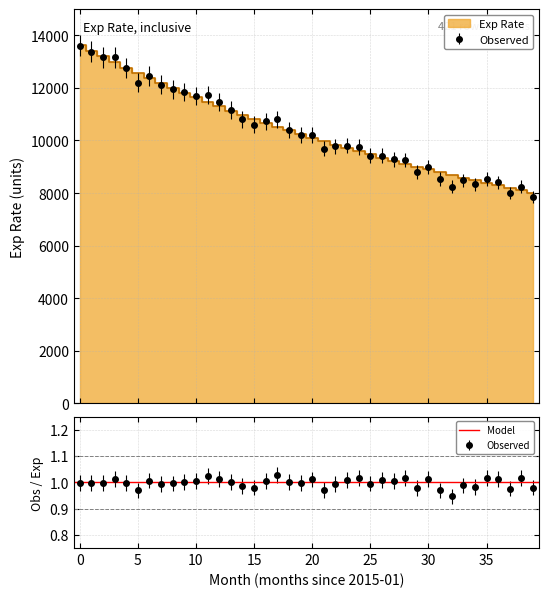

Where is the data nearest to the value 10834?

15